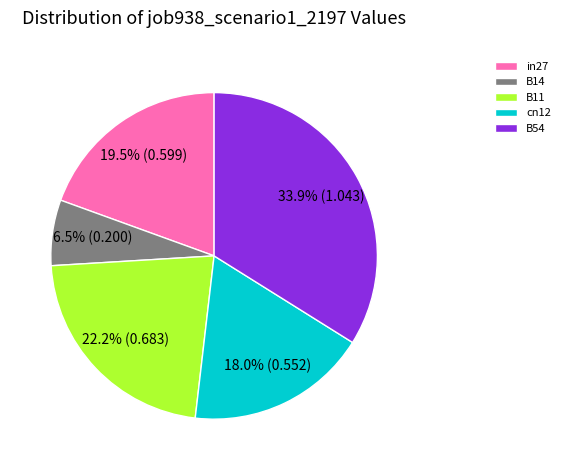

Between B54 and B11, which is larger?

B54